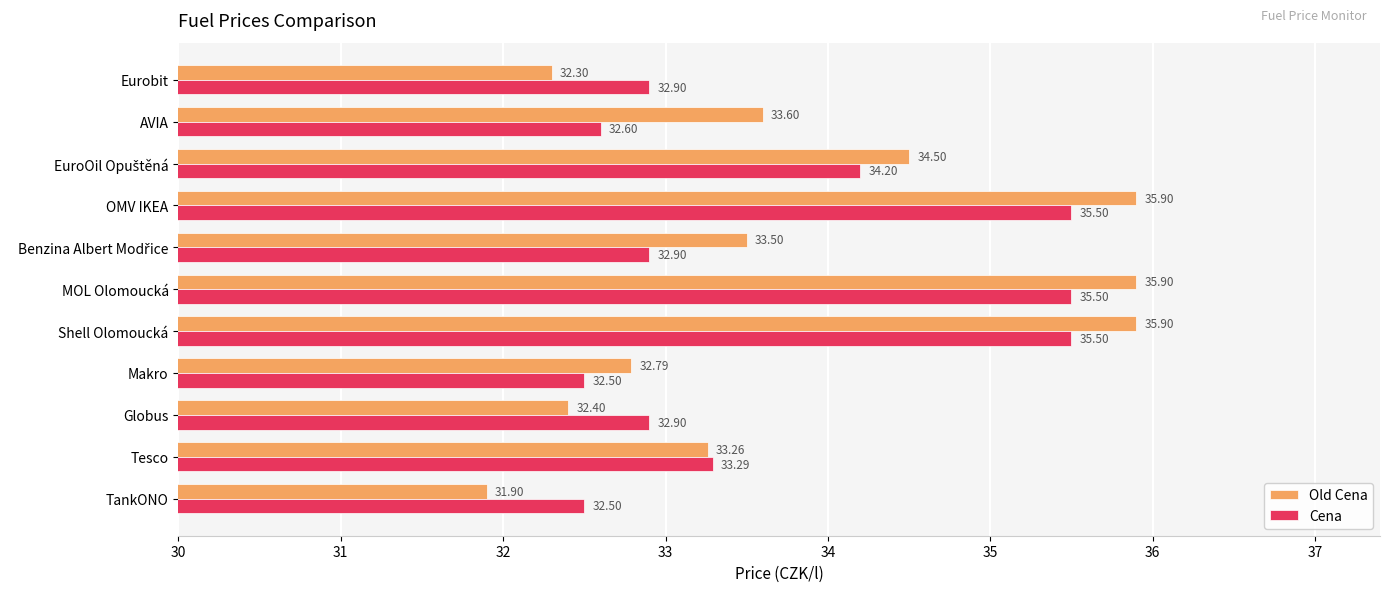

Which series changed the most between TankONO and Makro?

Old Cena